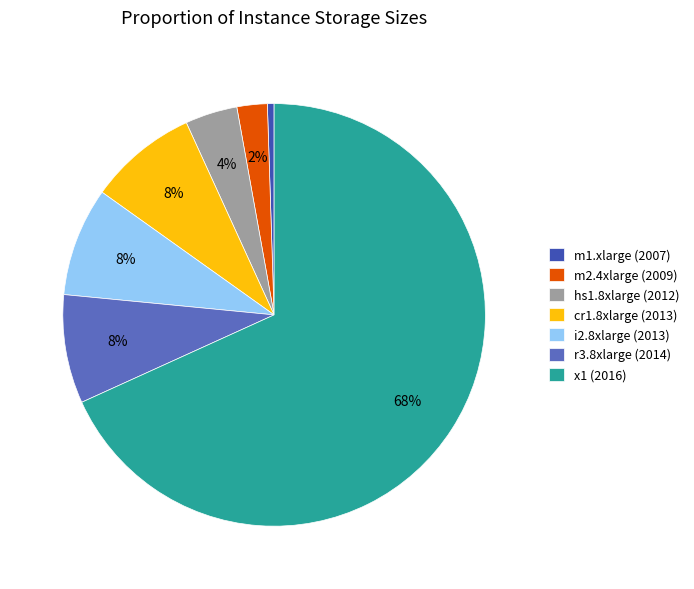

Is the sum of cr1.8xlarge (2013) and x1 (2016) greater than half?

Yes